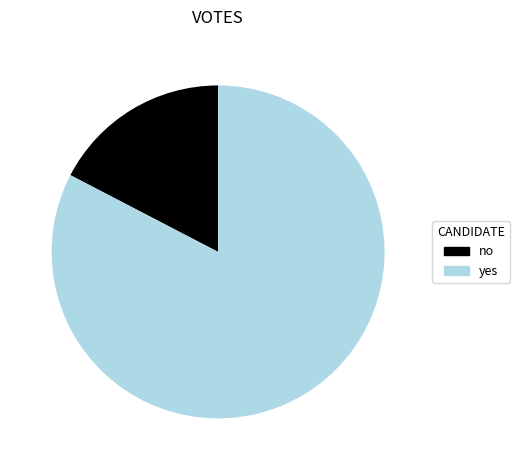

Is there a majority slice in this chart?

Yes